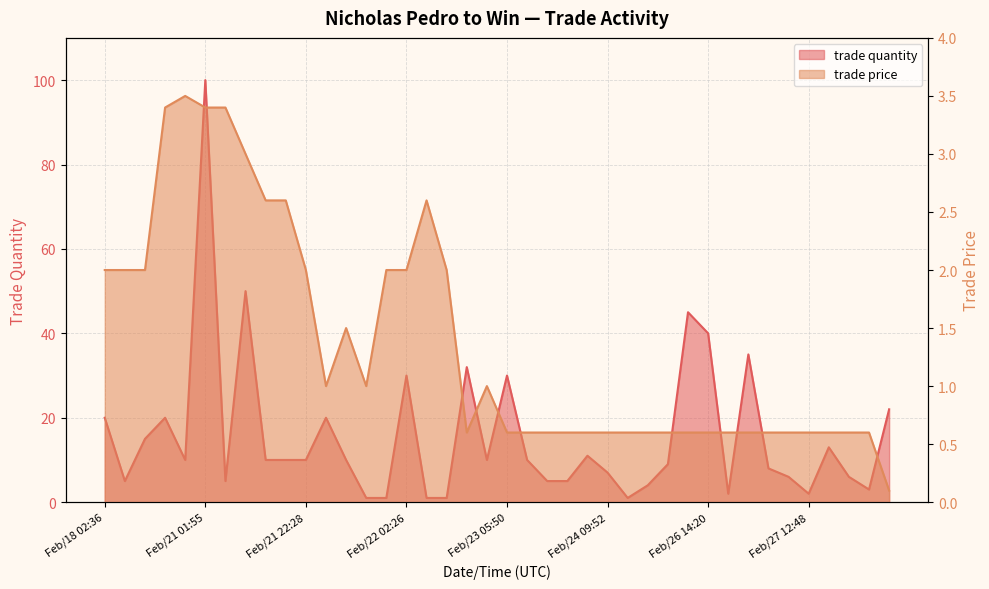

True or false: trade price and trade quantity intersect in this chart.

True